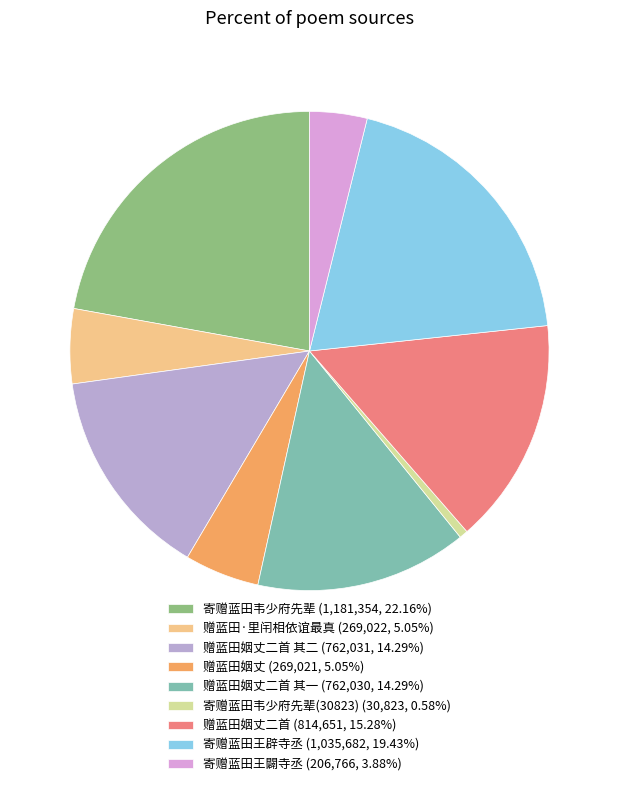

What is the largest slice in the pie chart?

寄赠蓝田韦少府先辈